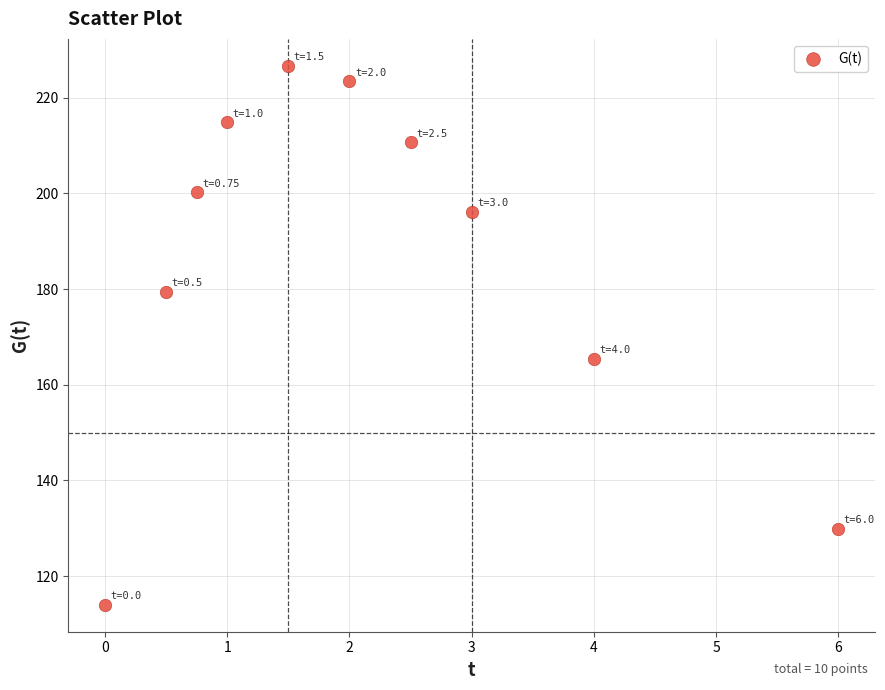

What is the range of Y values (max minus min)?

112.6